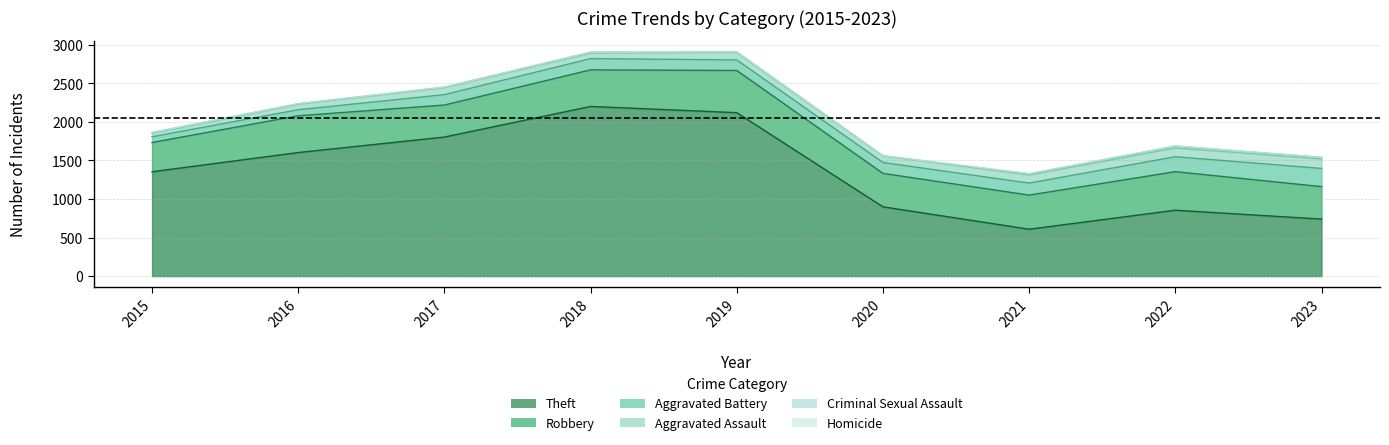

At which label is Homicide closest to 2?

2019